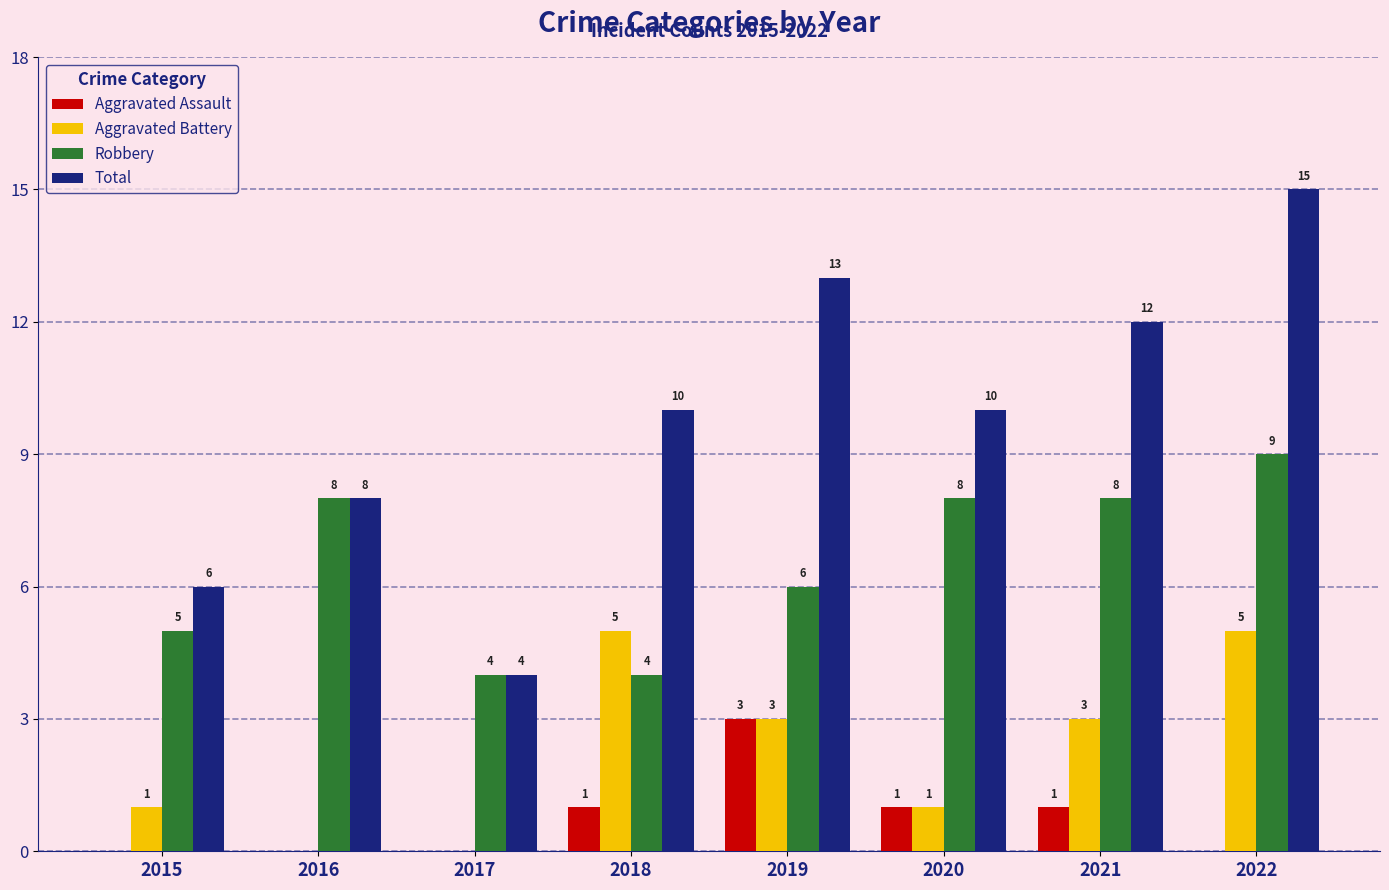

The value of Total at 2017 is 6. True or false?

False